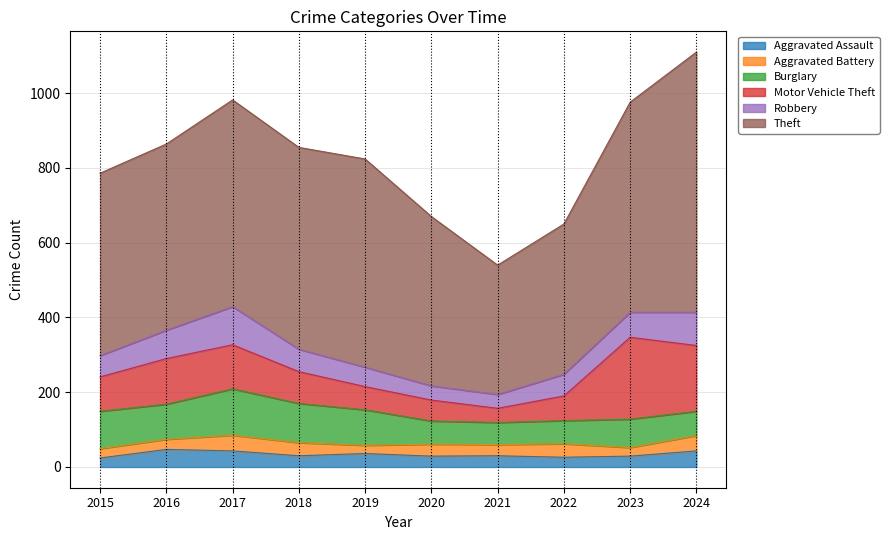

What is the lowest value of the Robbery series?

37